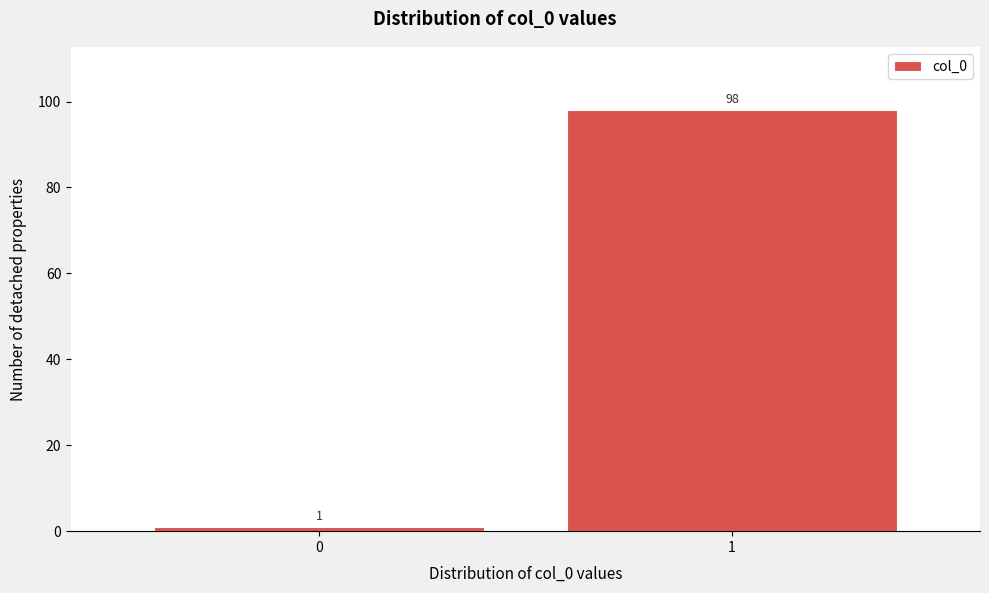

Reading left to right, transcribe all the data shown in this chart.

1	98